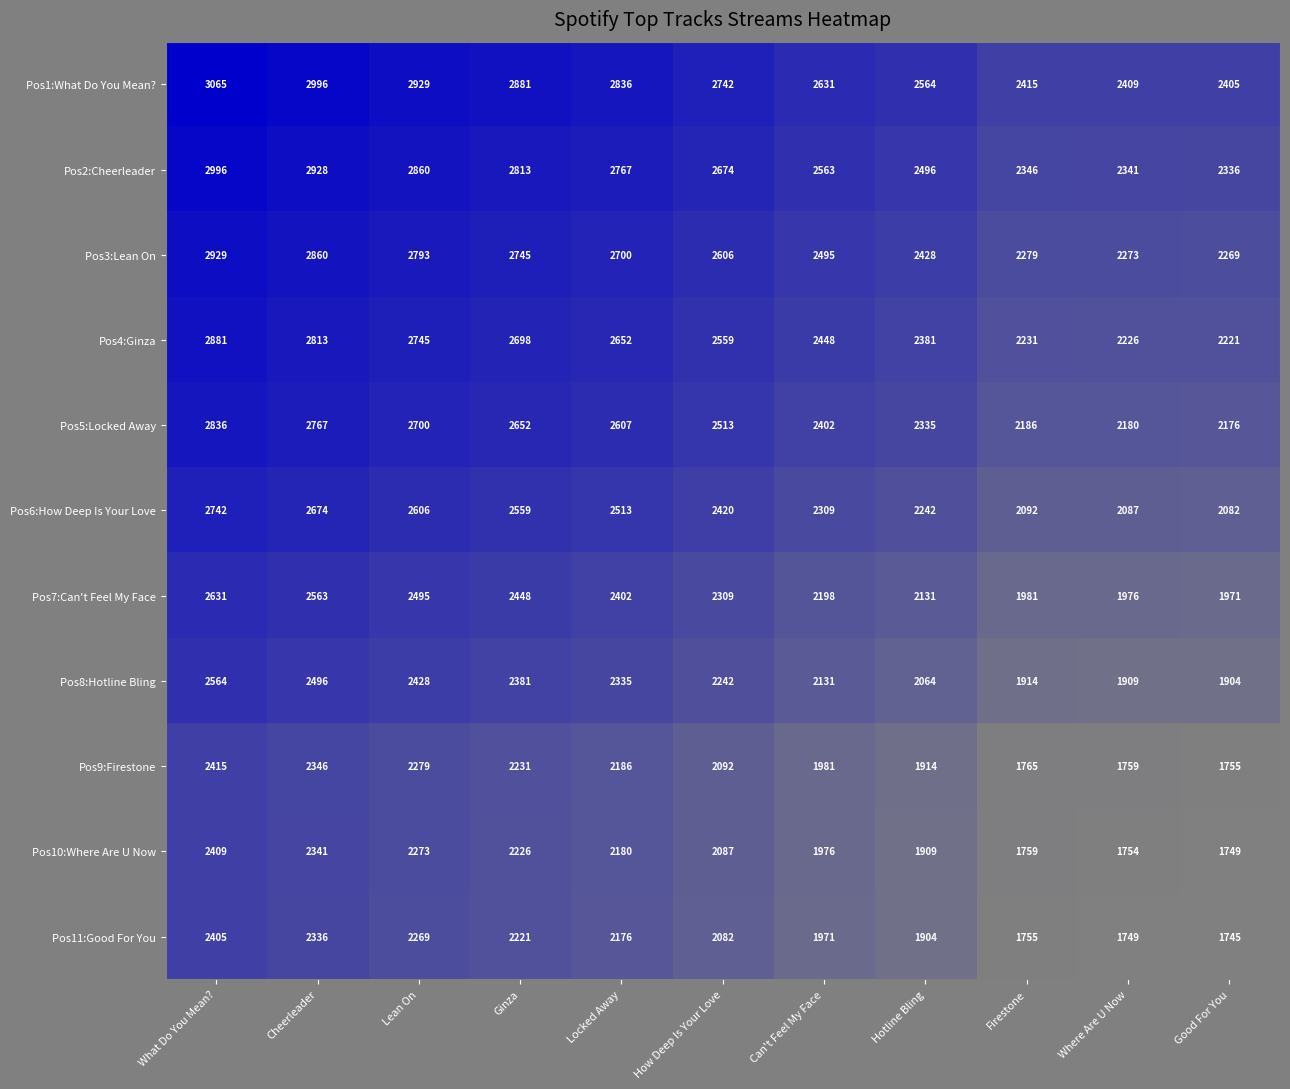

How many values in the Pos5:Locked Away series are below 2513?

5